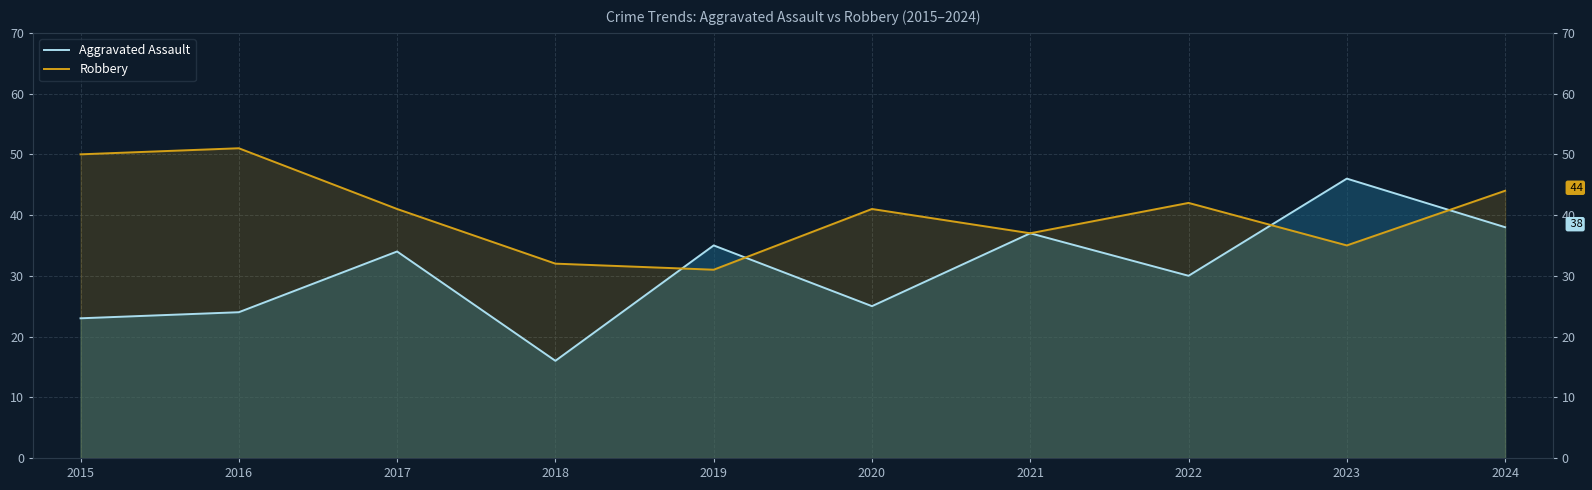

Reading left to right, list all the values displayed in this chart.

Aggravated Assault: 2015=23	2016=24	2017=34	2018=16	2019=35	2020=25	2021=37	2022=30	2023=46	2024=38
Robbery: 2015=50	2016=51	2017=41	2018=32	2019=31	2020=41	2021=37	2022=42	2023=35	2024=44